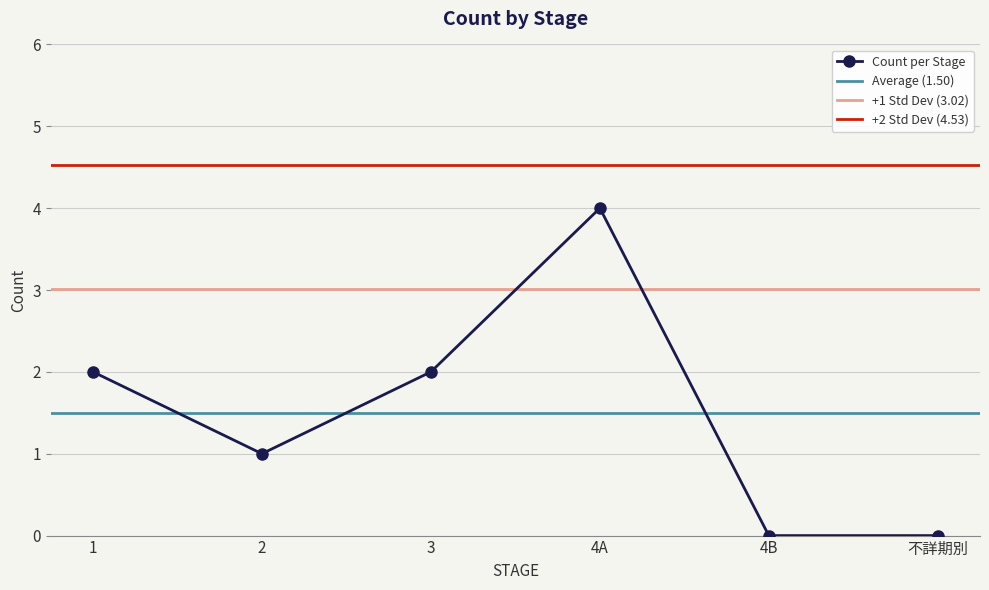

At which label is the value closest to 2?

1